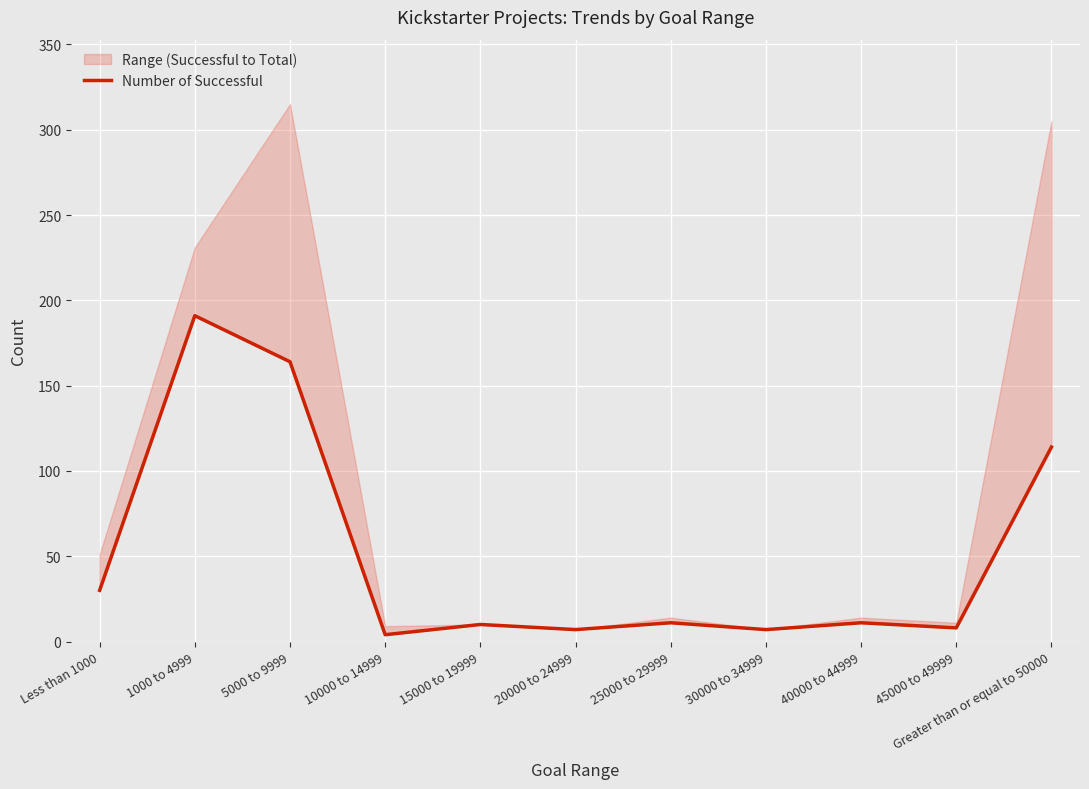

What is the difference between the second highest and minimum values?

160